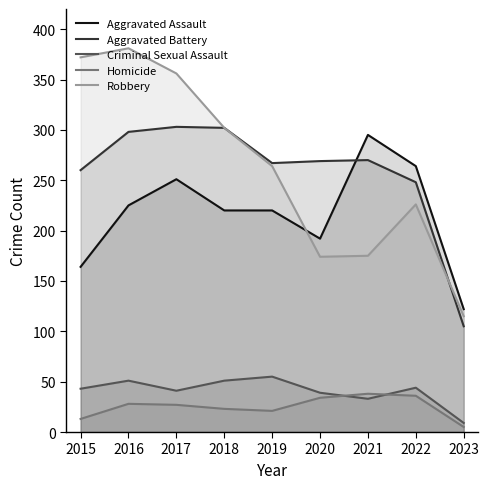

What is the maximum value for Robbery?

381